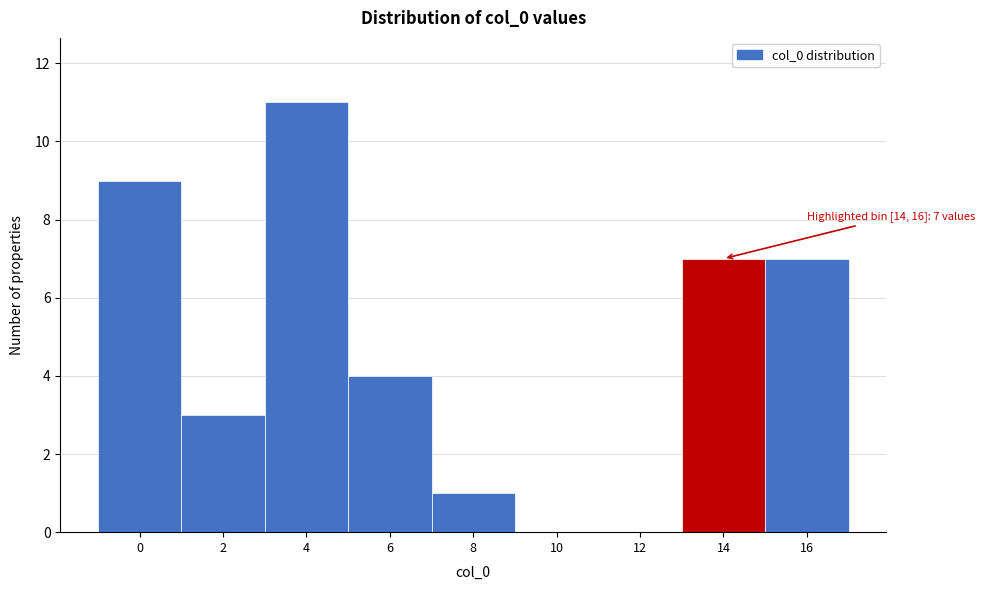

Reading right to left, extract all data points from this chart.

16=7	14=7	12=0	10=0	8=1	6=4	4=11	2=3	0=9